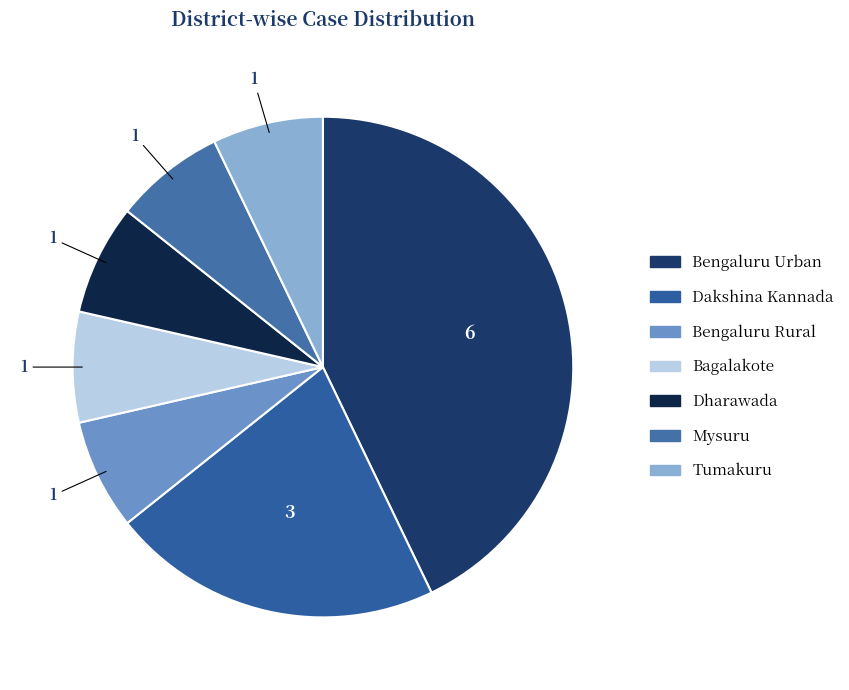

Count the number of slices in the pie.

7